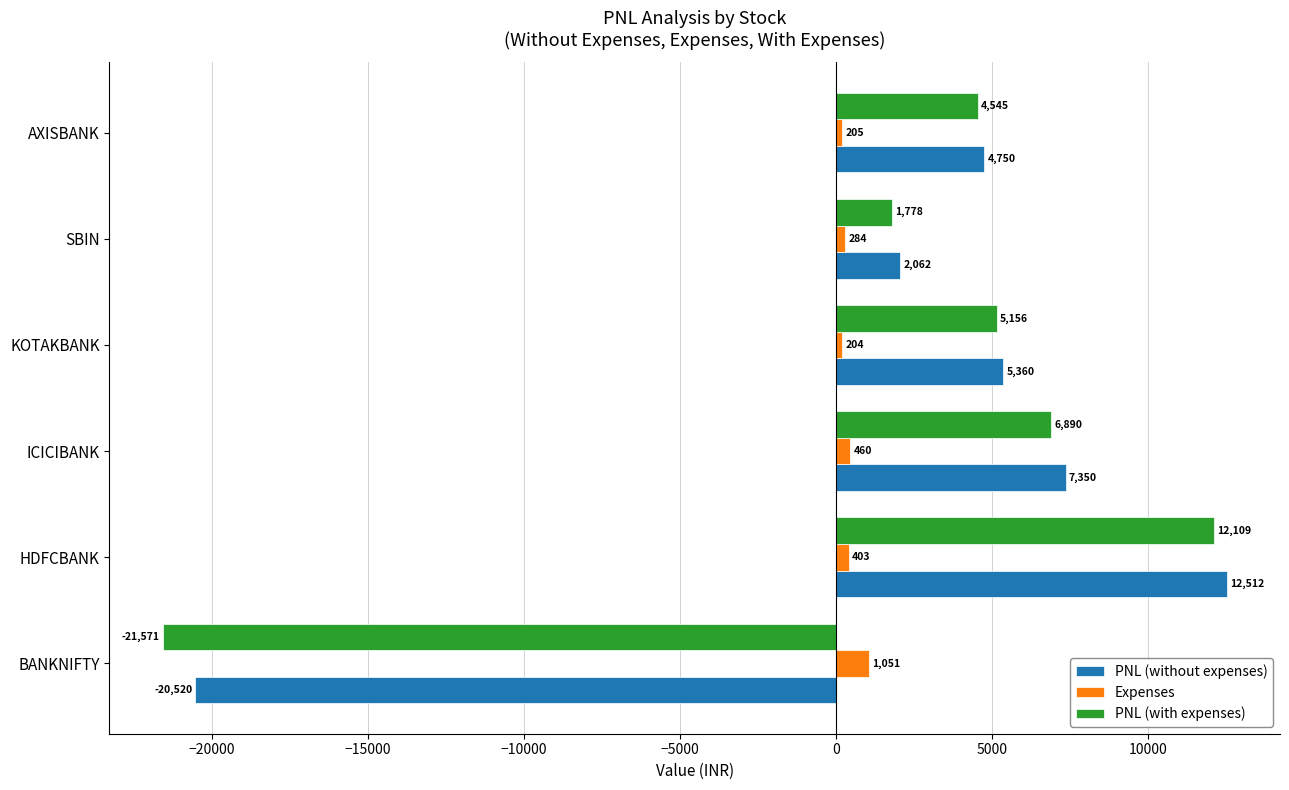

True or false: Expenses has a value of 204.7 at AXISBANK.

True